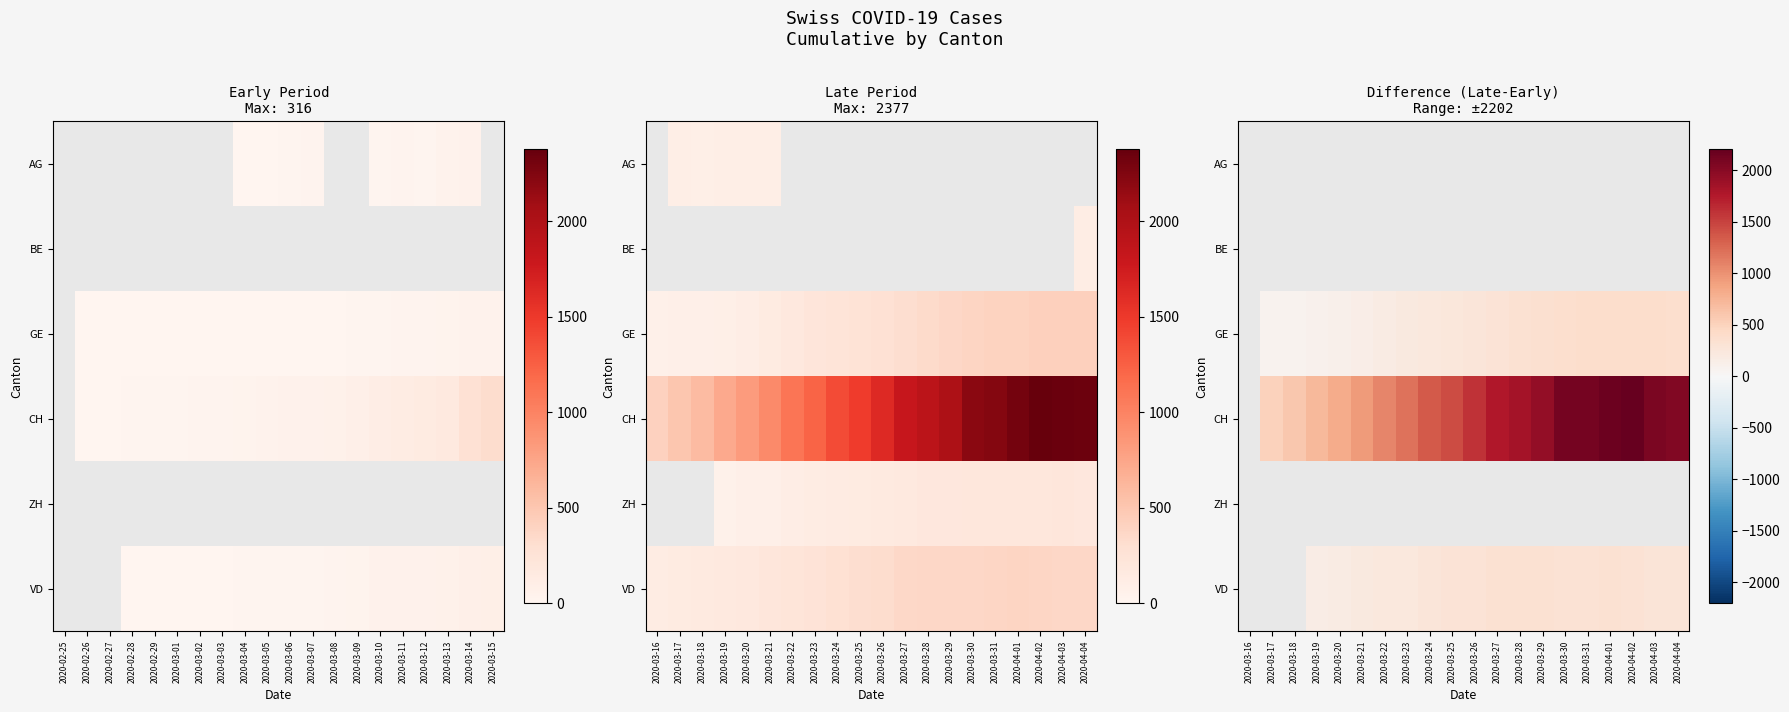

Is the value of BE at 2020-03-20 greater than the value of GE at 2020-03-22?

No